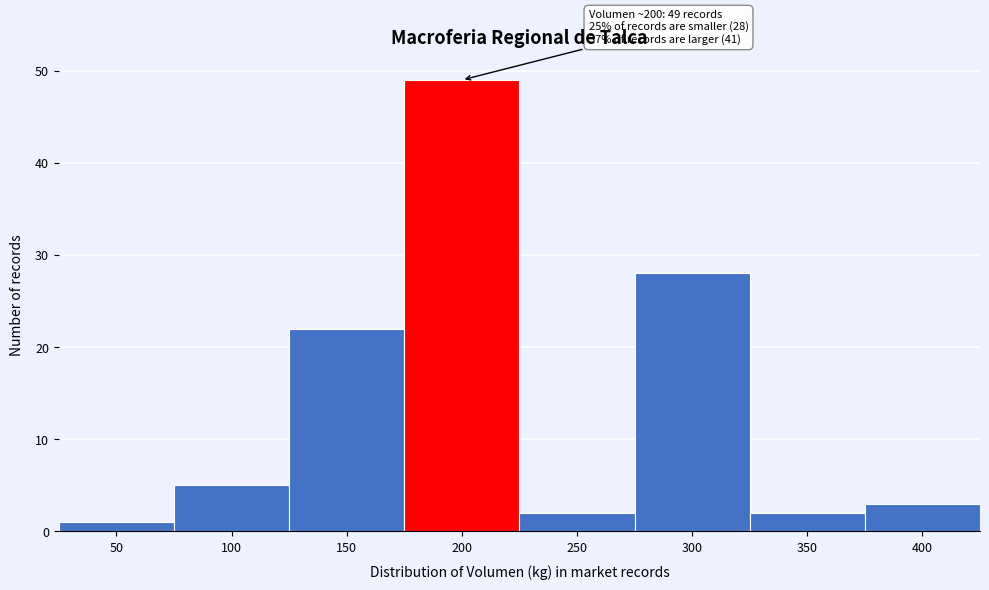

Reading right to left, extract all data points from this chart.

400=3	350=2	300=28	250=2	200=49	150=22	100=5	50=1